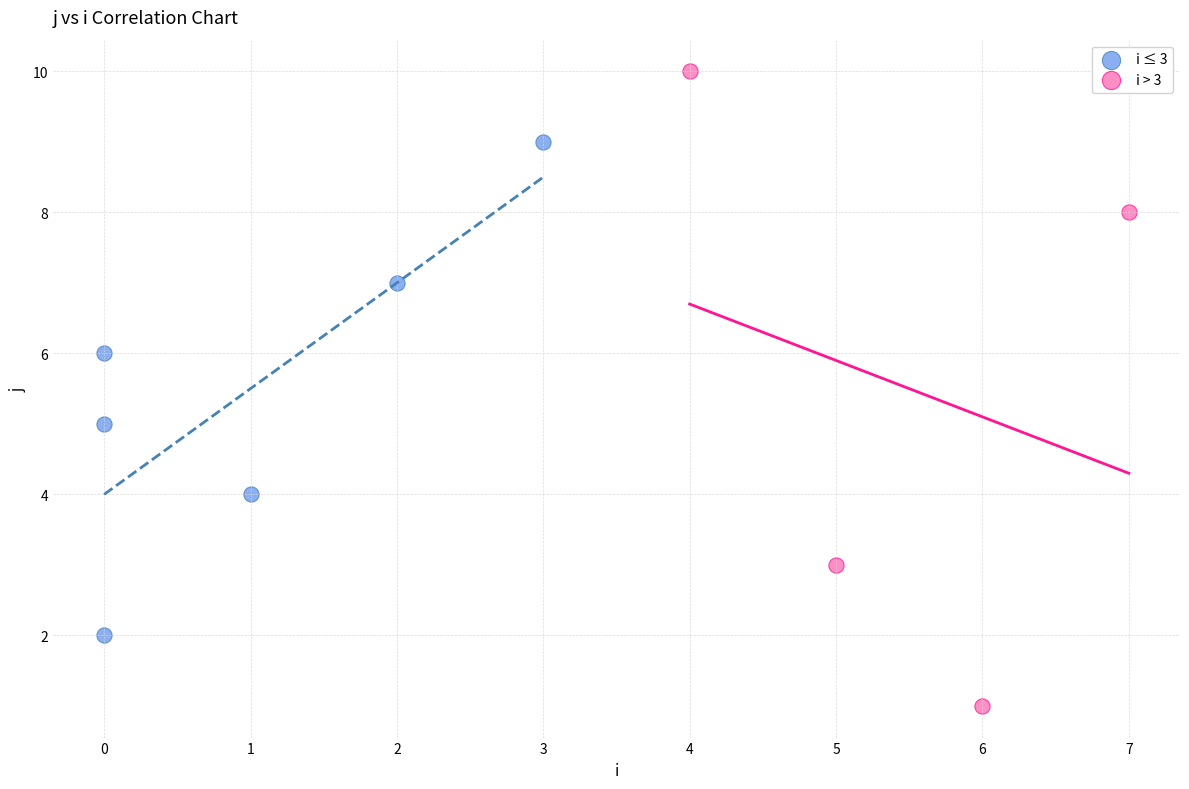

Which series reaches the maximum Y coordinate?

i > 3